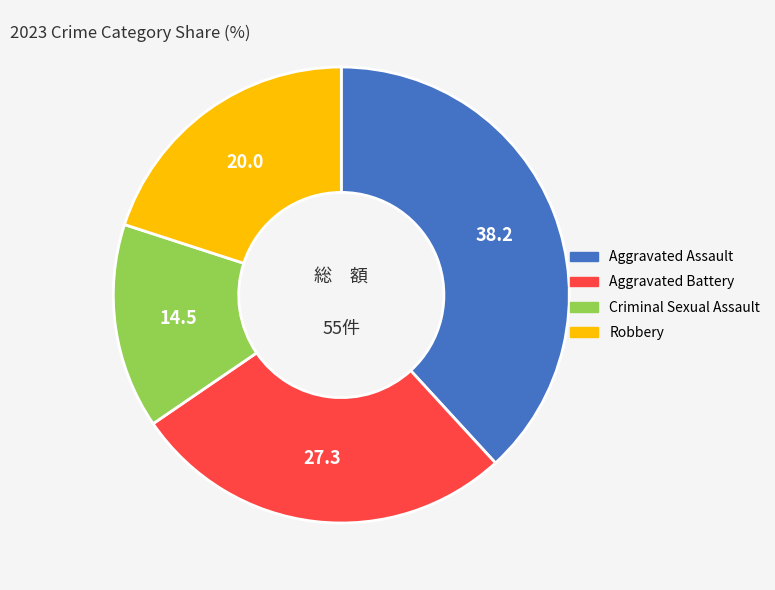

Rank the categories by value from lowest to highest.

Criminal Sexual Assault, Robbery, Aggravated Battery, Aggravated Assault